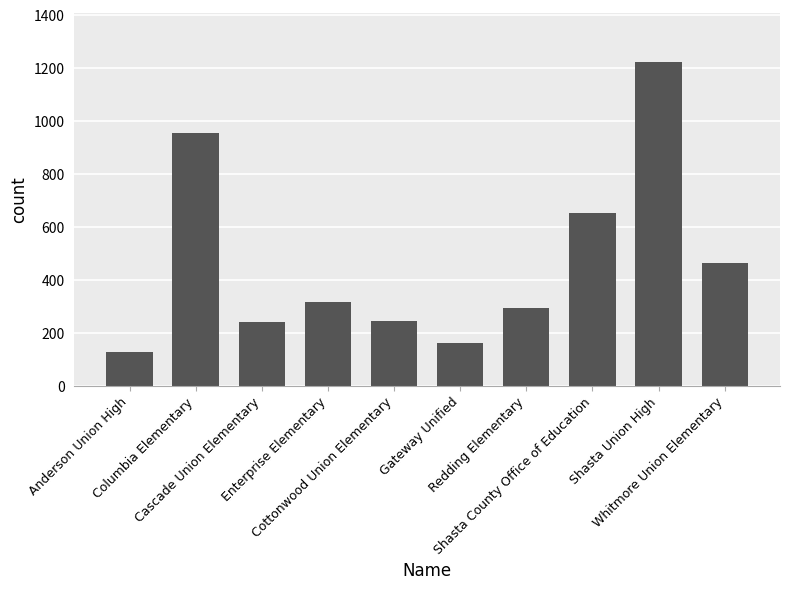

How many bars are there in total?

10